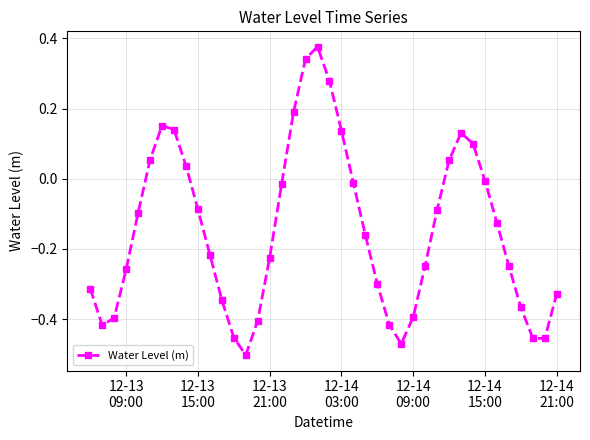

How many interior local valleys (lower than both neighbors) does the data have?

4